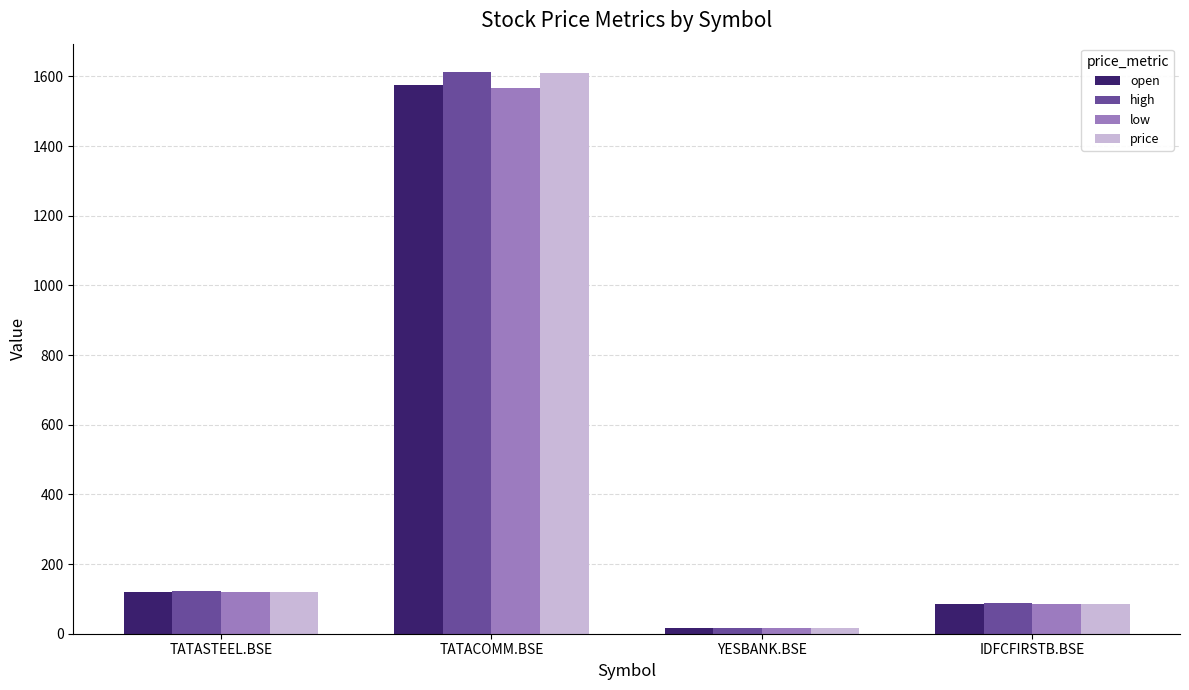

How many data points does each series have?

4